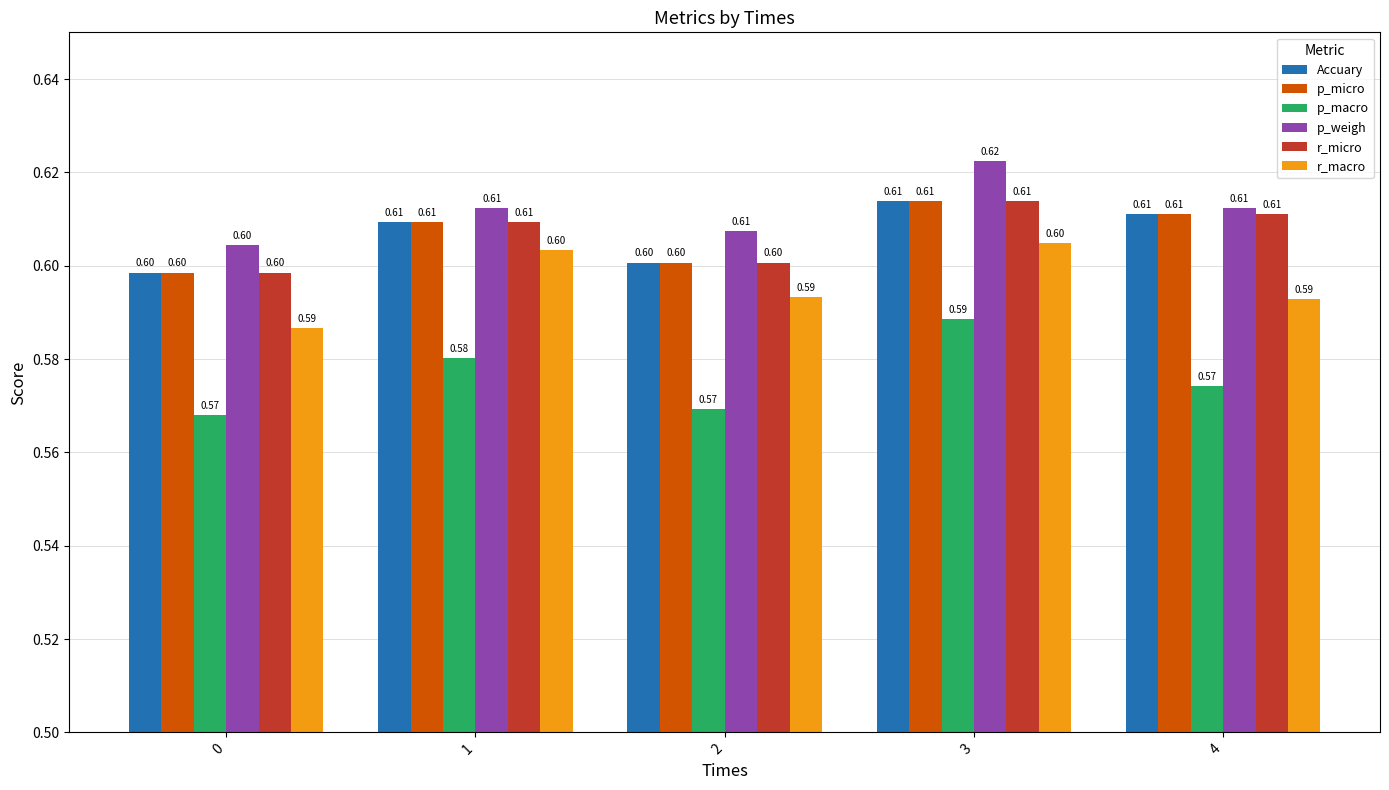

What is the approximate value of Accuary at 4?

0.6